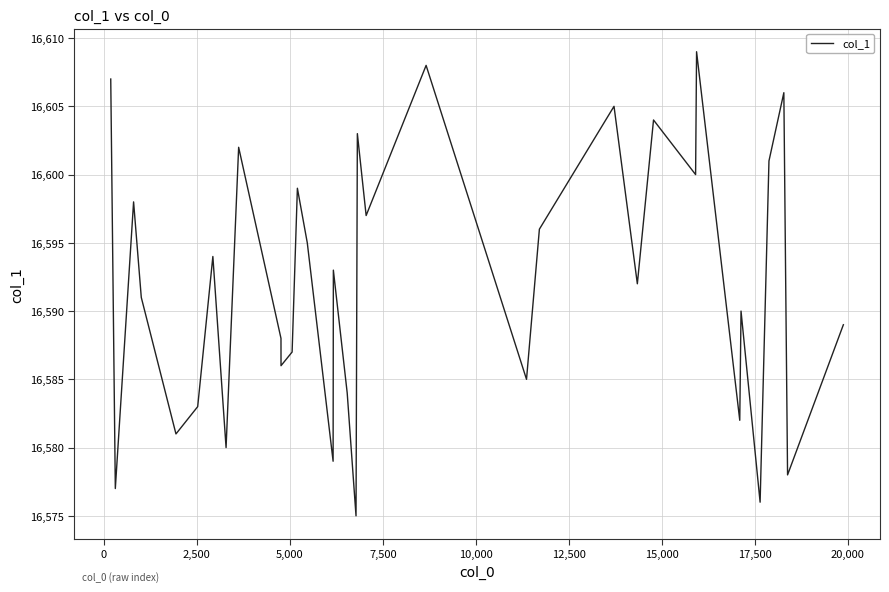

What is the difference between the maximum and minimum values?

34